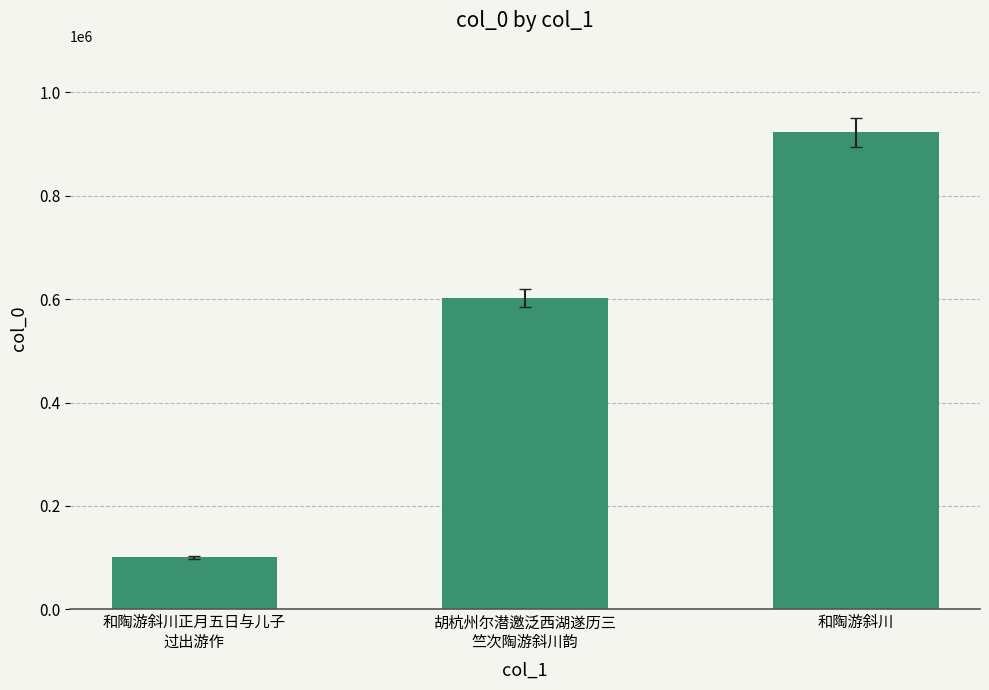

What is the difference between the maximum and minimum values?

821777